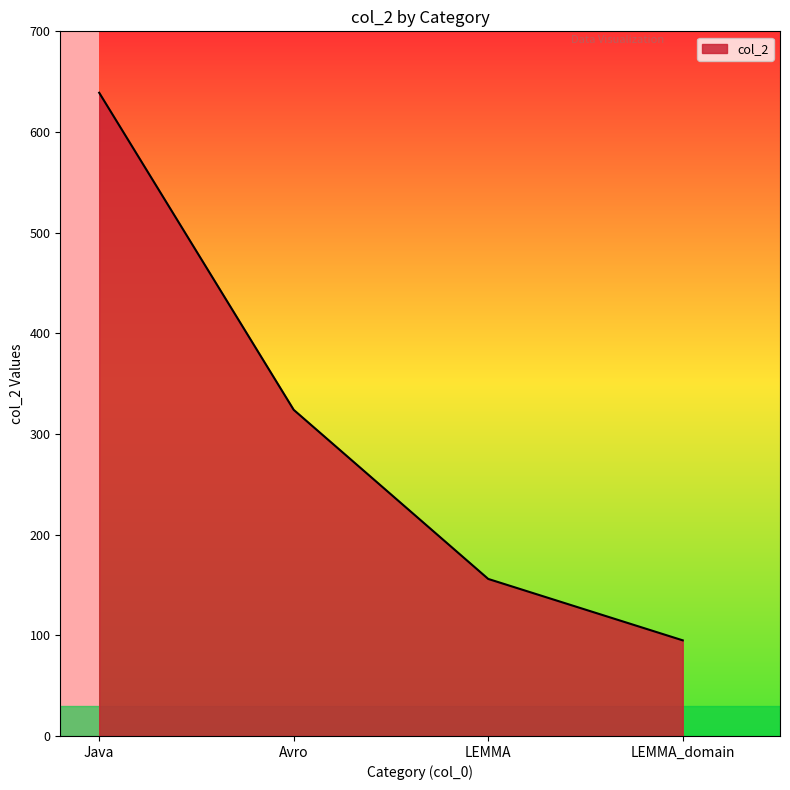

Reading left to right, transcribe all the data shown in this chart.

639	324	156	95